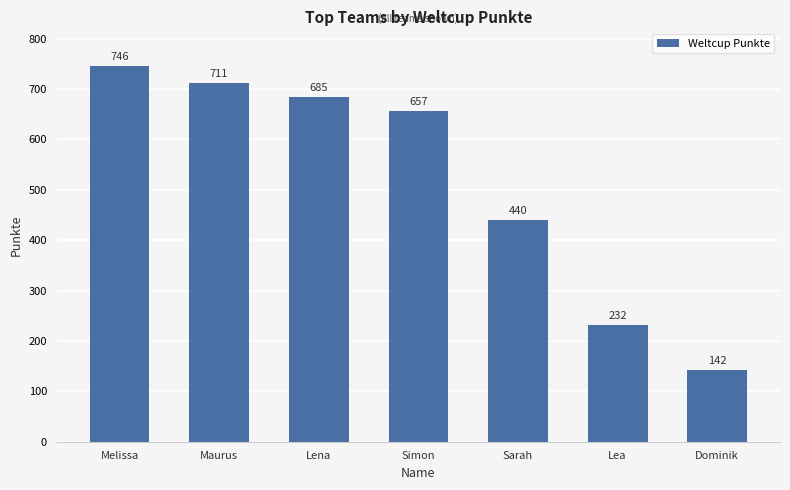

List the labels in order of value, largest first.

Melissa, Maurus, Lena, Simon, Sarah, Lea, Dominik